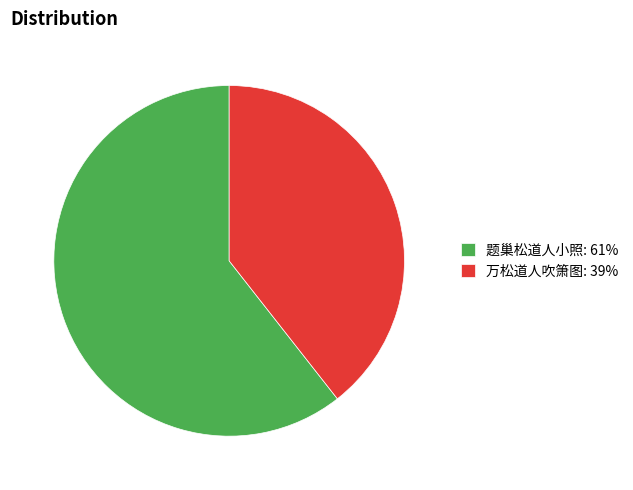

Which slice represents more than half of the pie?

题巢松道人小照